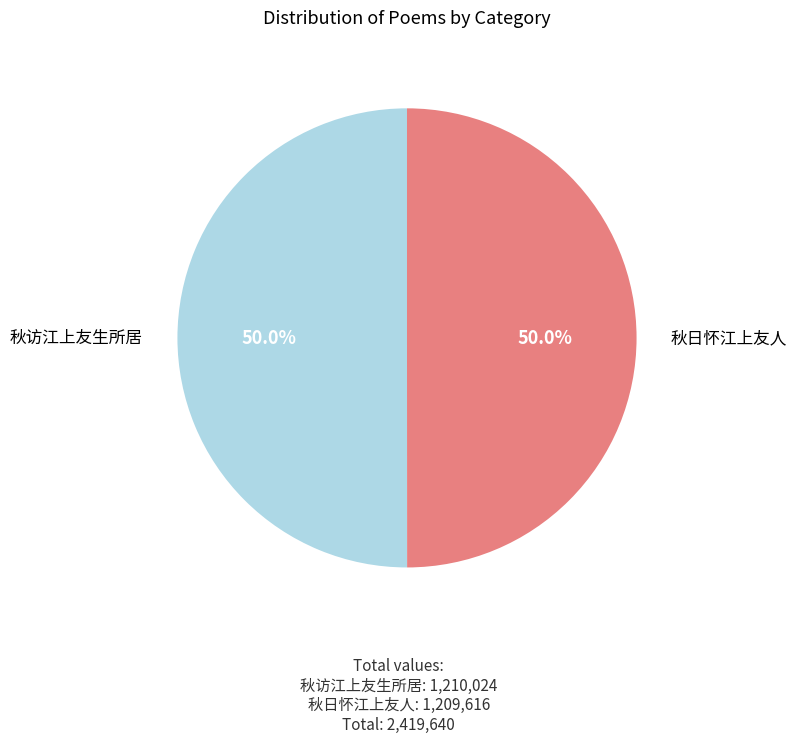

How many slices are in this pie chart?

2